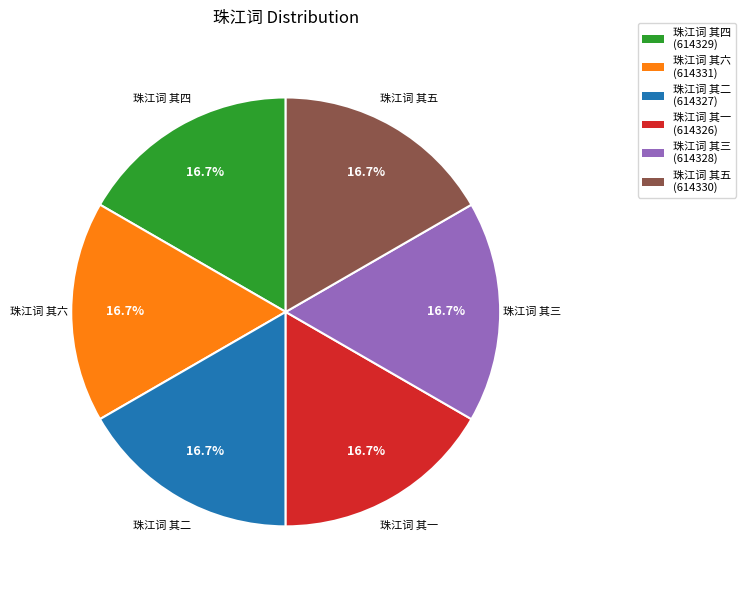

How many slices are in this pie chart?

6